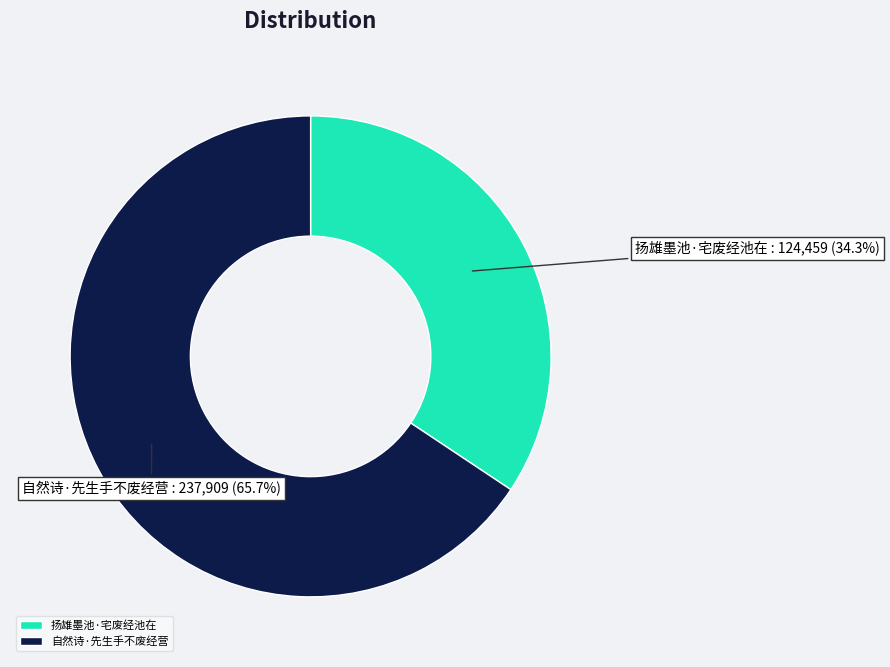

Does 自然诗·先生手不废经营 account for over 50% of the chart?

Yes